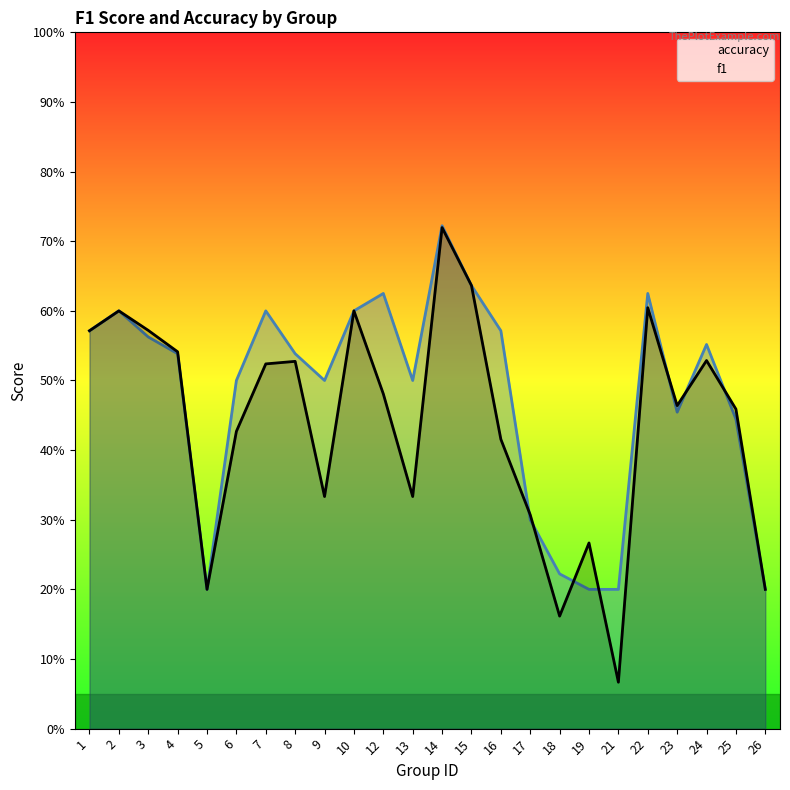

At which category is the sum across all series the highest?

14